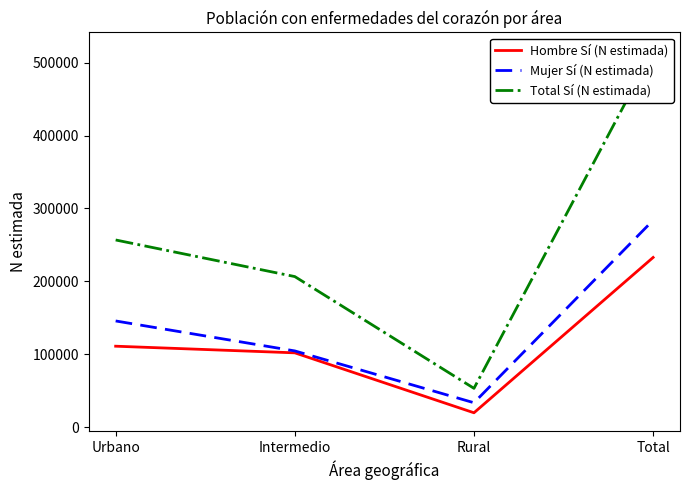

What is the minimum value for Mujer Sí (N estimada)?

33520